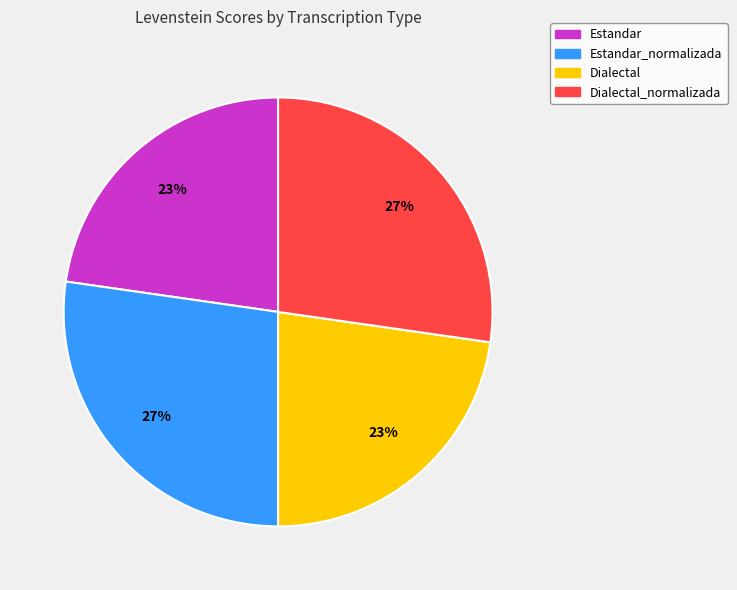

To the nearest percent, what is the average slice percentage?

25%